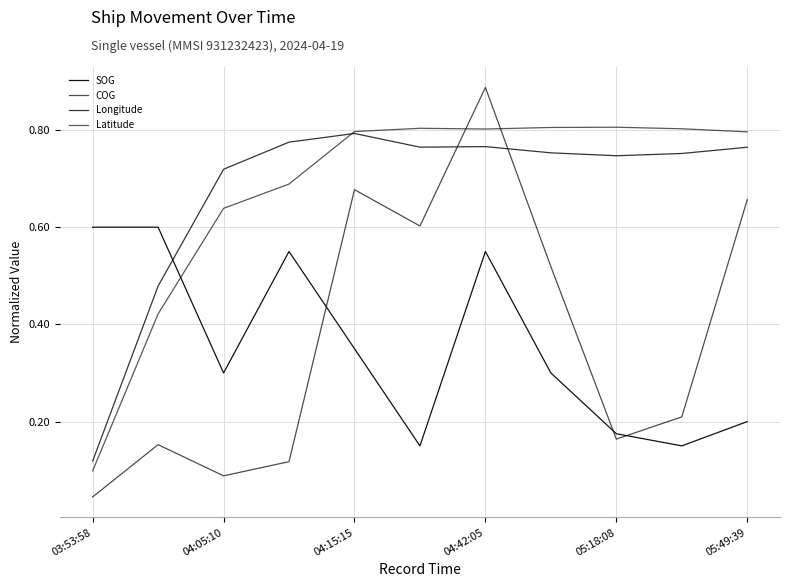

True or false: SOG has more than 2 points higher than both neighbors.

False